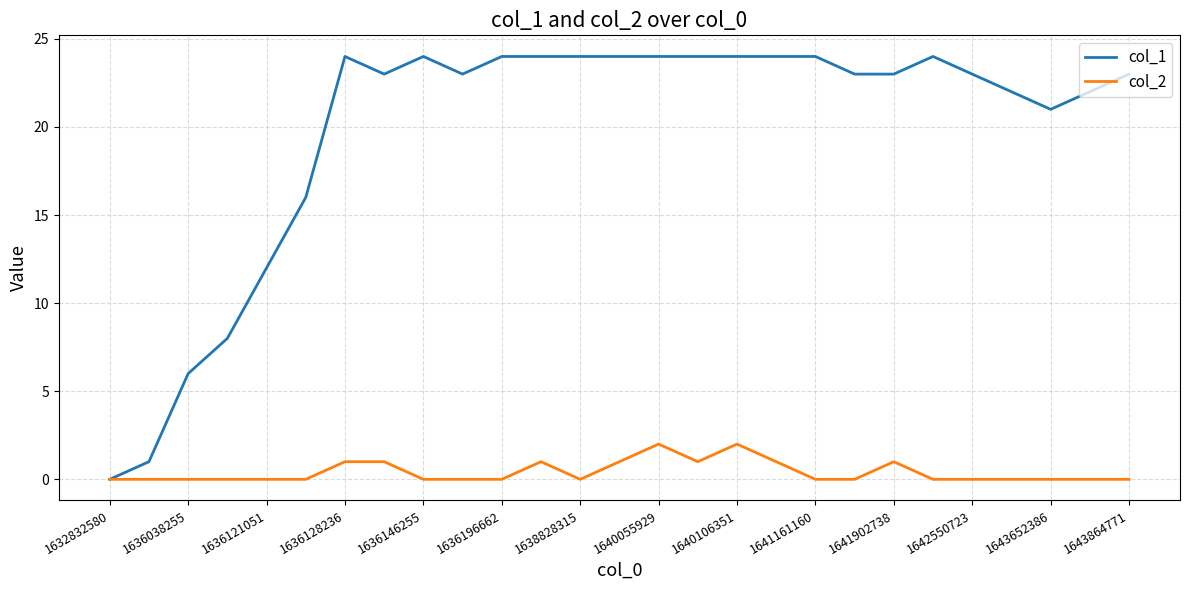

What is the difference between the maximum and minimum values in the col_2 series?

2